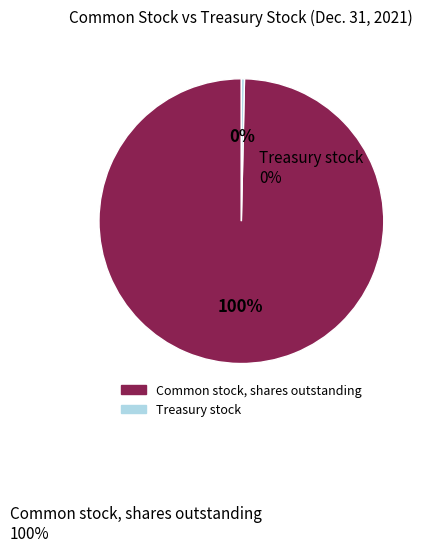

Do Treasury stock and Common stock, shares outstanding together represent more than half of the pie?

Yes